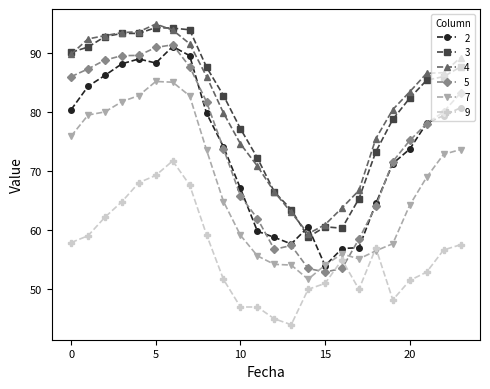

What is the maximum value shown in the chart?

95.0